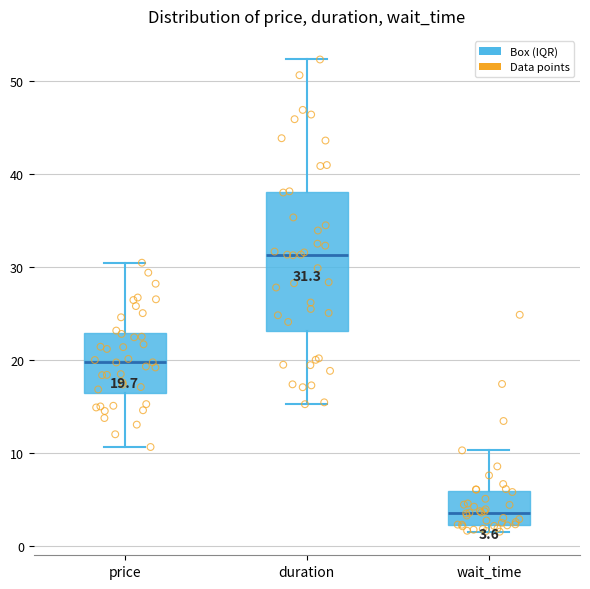

Which box is the tallest, from its lower edge to its upper edge?

duration